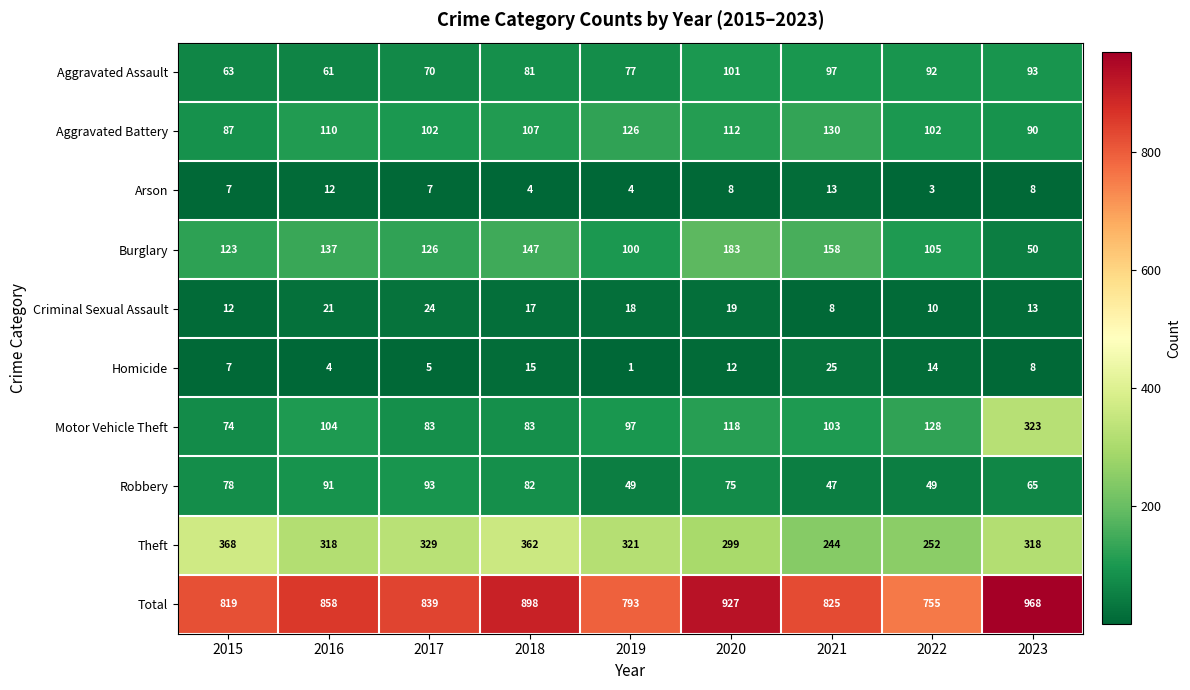

What is the sum of all Total values?

7682